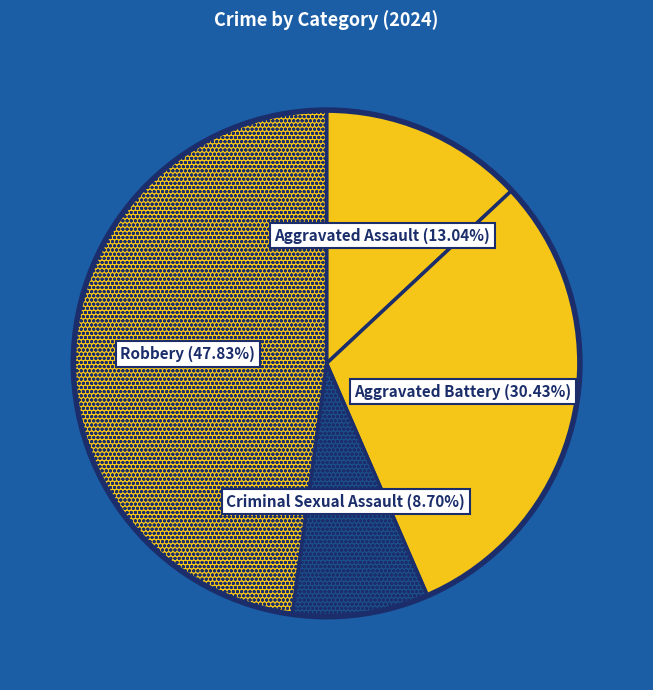

How many segments does this pie chart have?

4